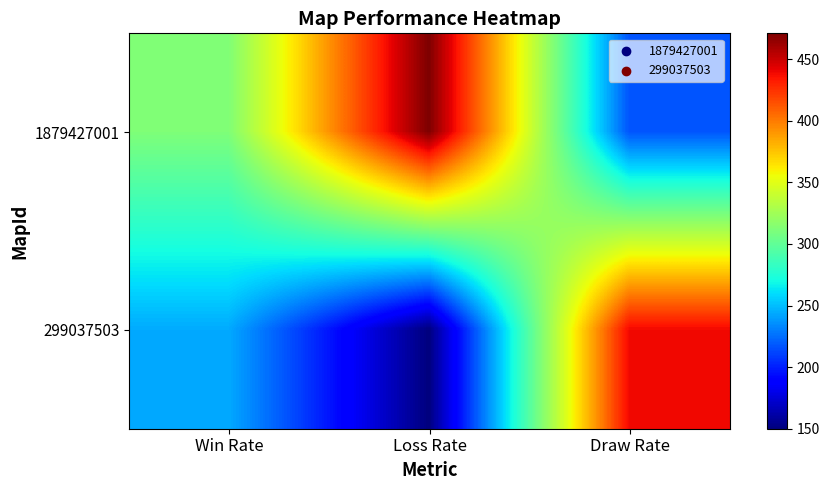

What is the total value across all series at Draw Rate?

656